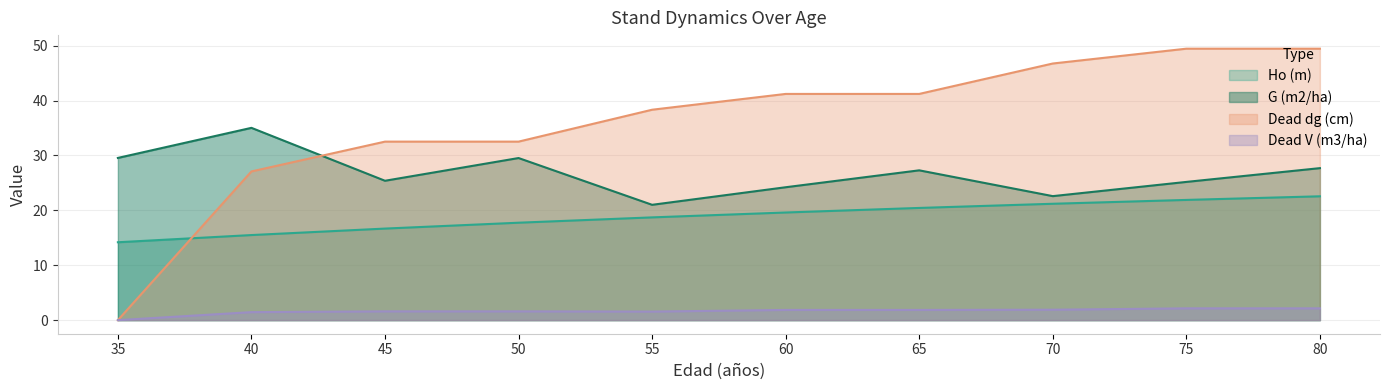

The Dead V (m3/ha) series shows 1.9 at 60. True or false?

True